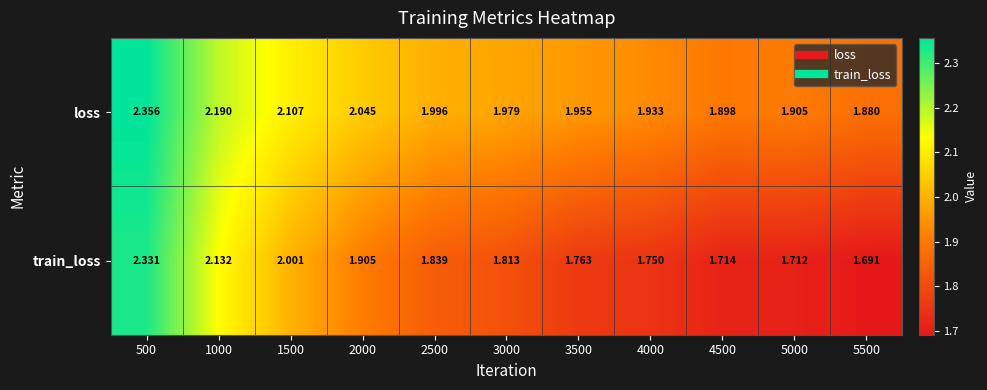

Which series has the largest total across all categories?

loss